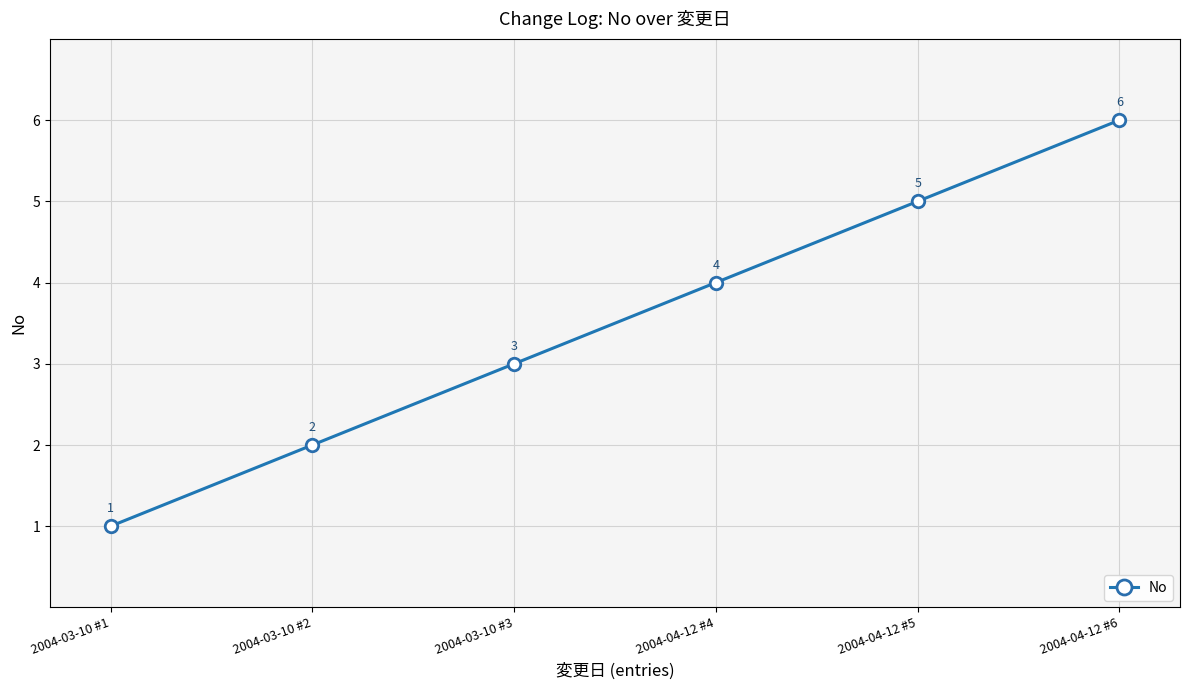

True or false: there are more than 1 points higher than both neighbors.

False